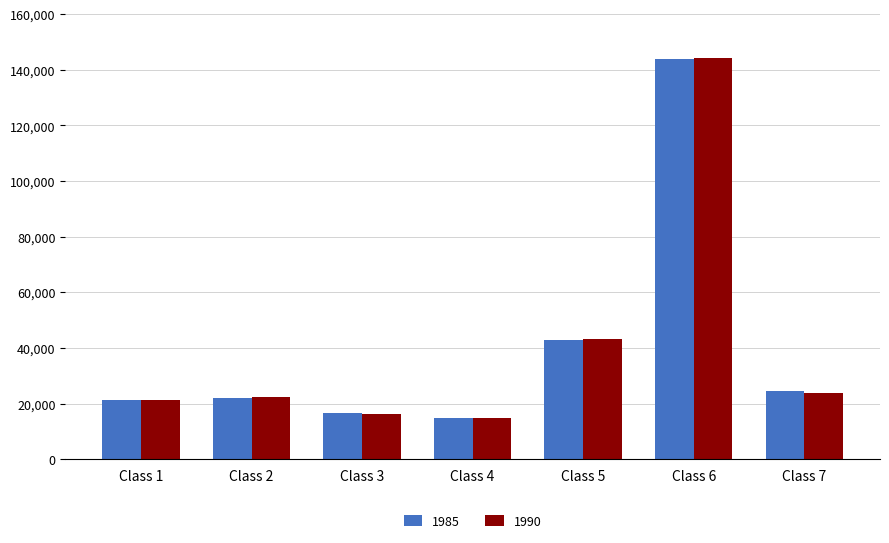

The 1985 series shows 9071.1 at Class 4. True or false?

False